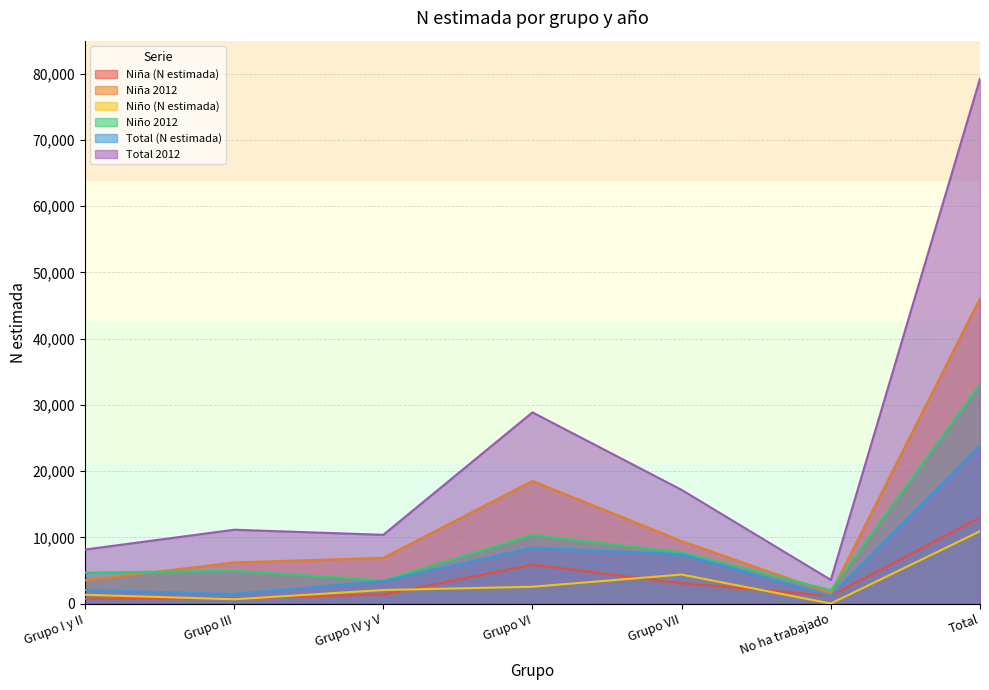

Count the number of categories in the chart.

7